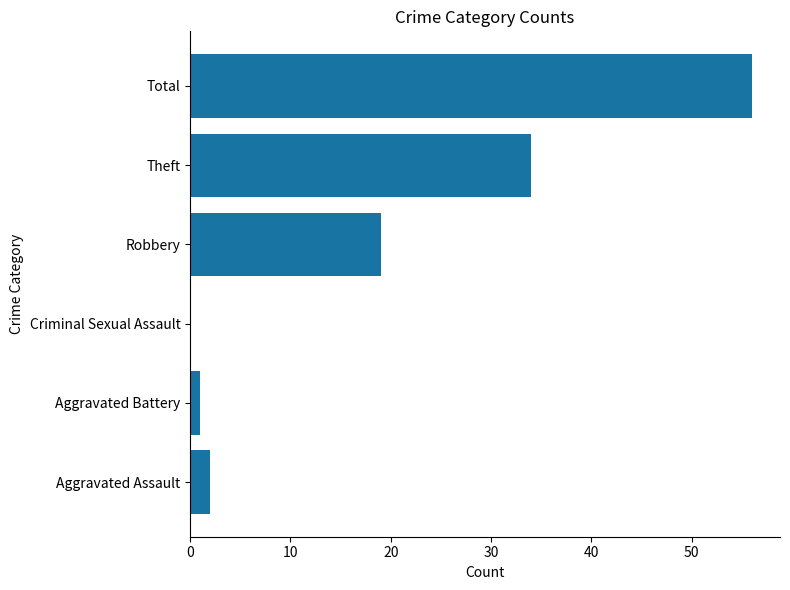

How many series are shown in this chart?

1